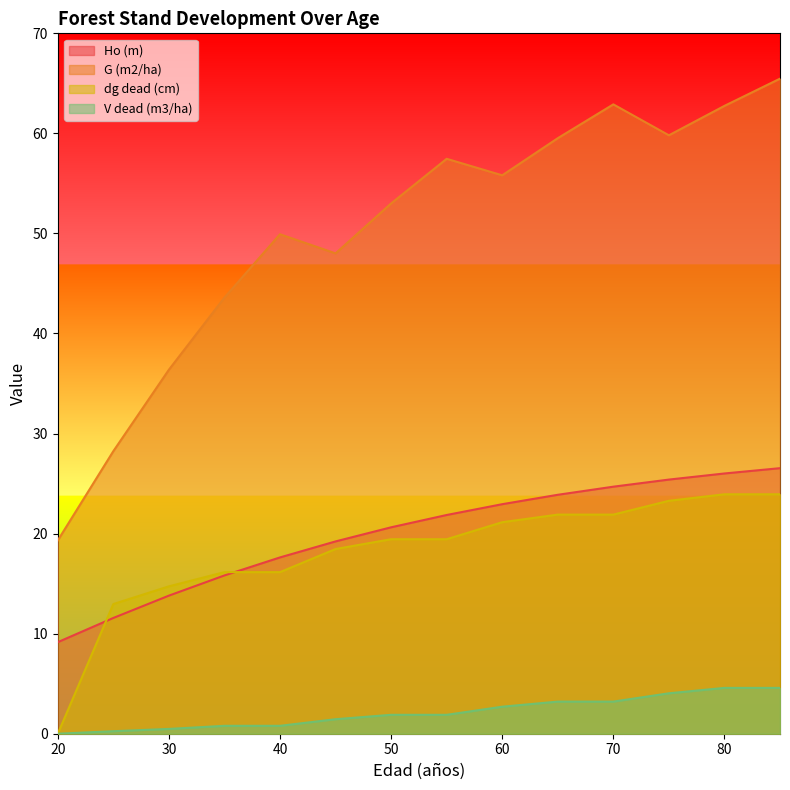

What is the sum of the V dead (m3/ha) values at 50 and 75?

5.9